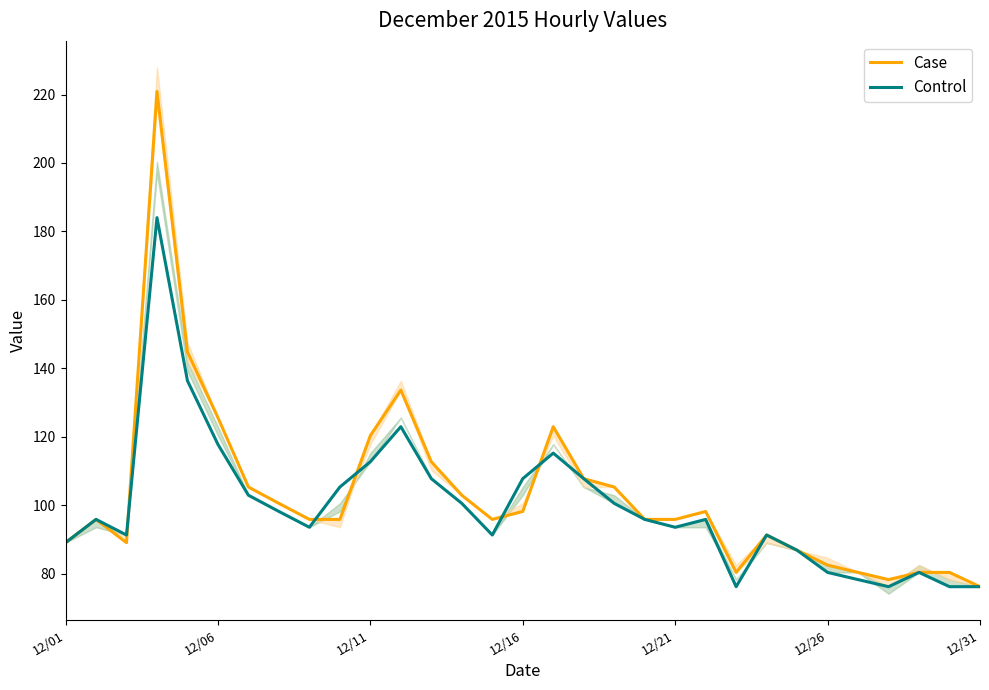

What is the highest value of the Control series?

184.0